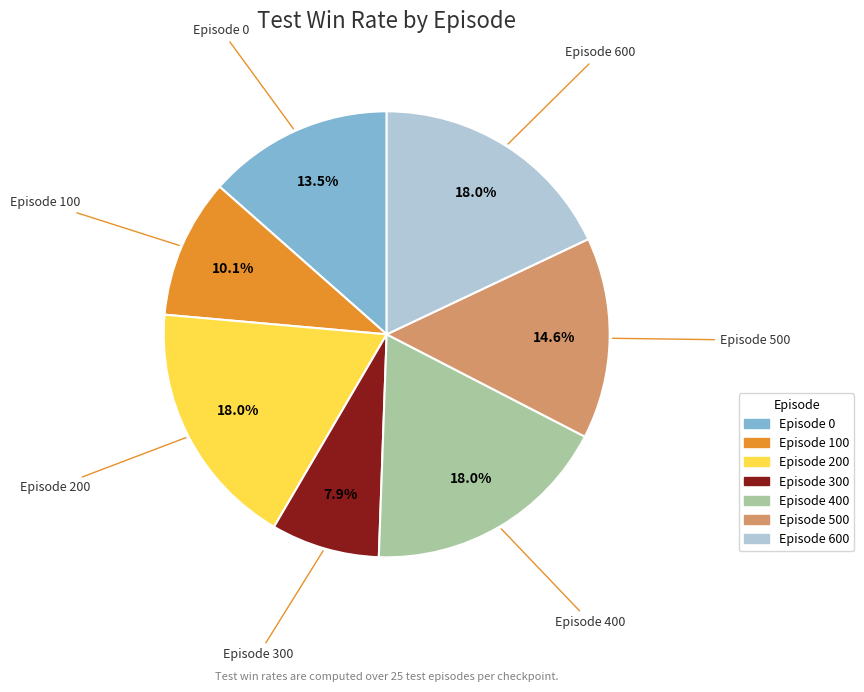

Which category has the smallest portion of the pie?

Episode 300